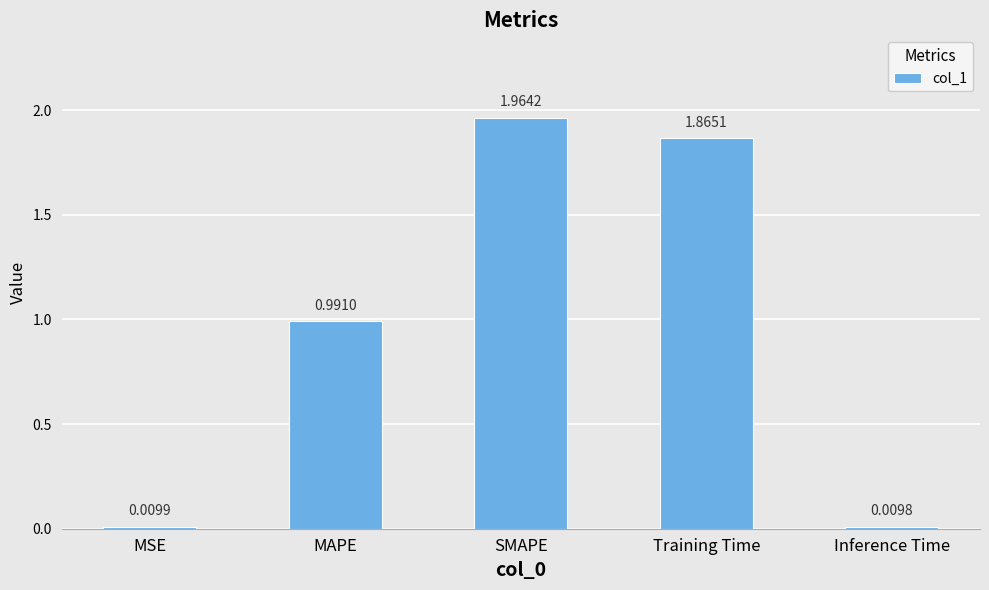

Are the bars horizontal?

No